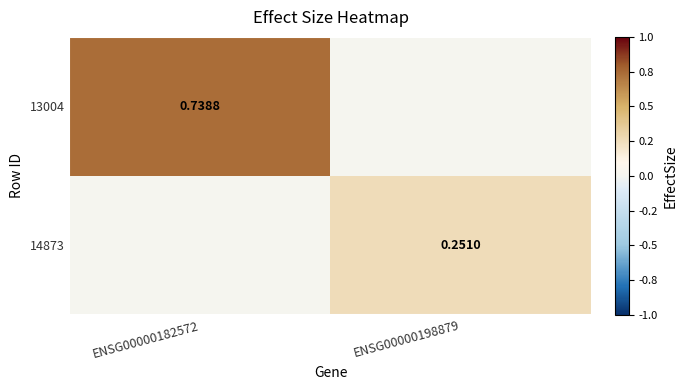

Which category has the highest value across all series?

ENSG00000182572